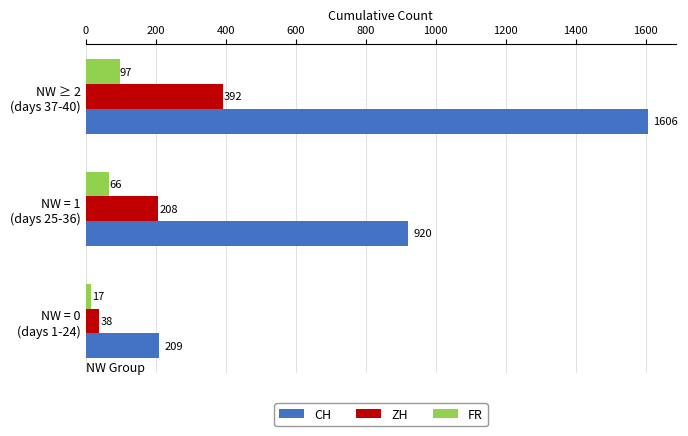

Which series has the largest total across all categories?

CH